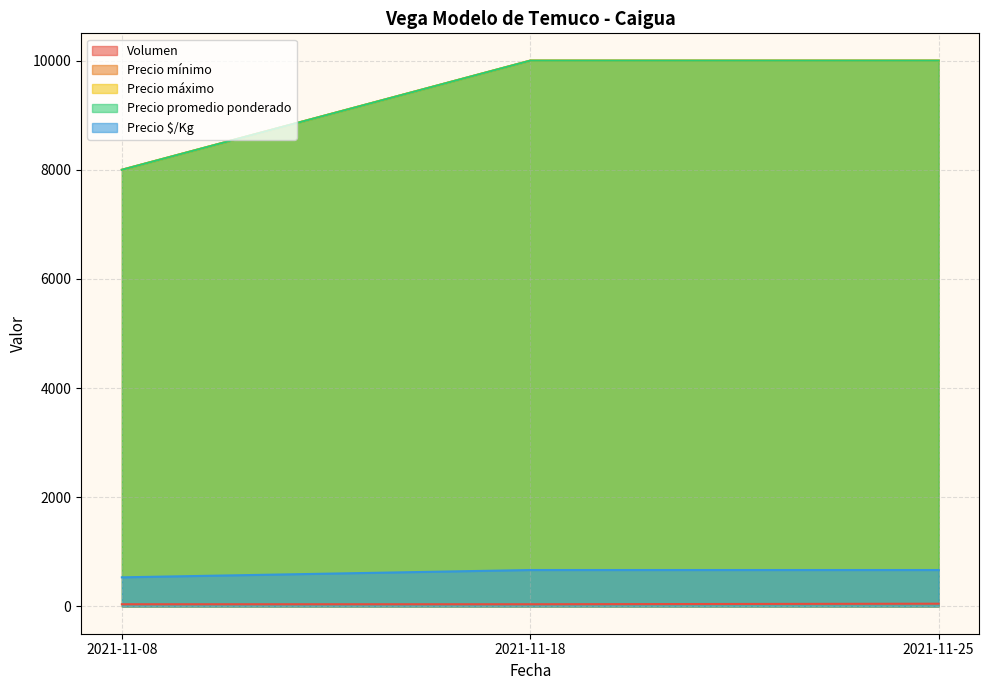

At which category is the sum across all series the highest?

2021-11-25